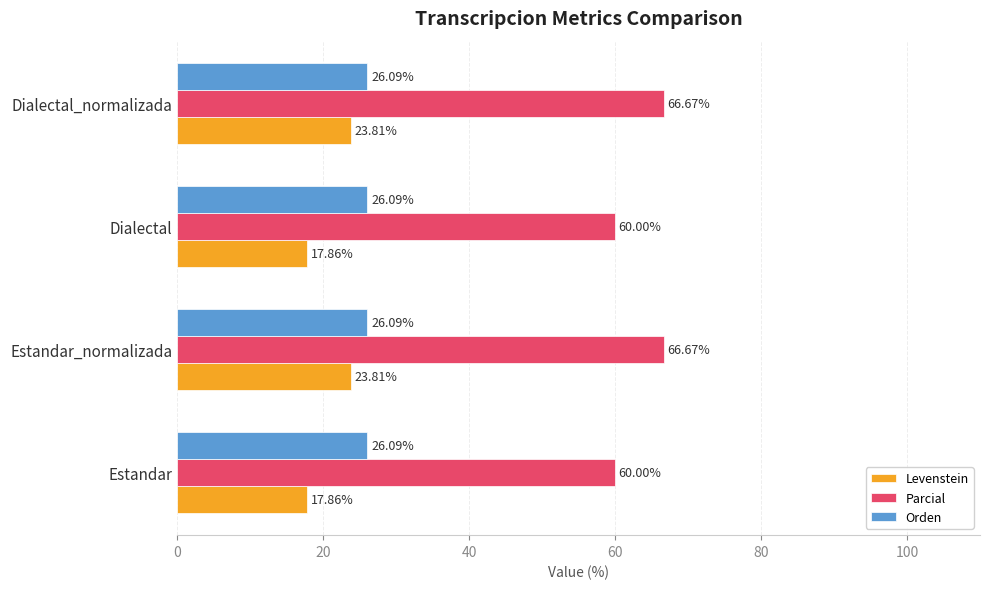

At Estandar, list the series in order from smallest to largest.

Levenstein, Orden, Parcial